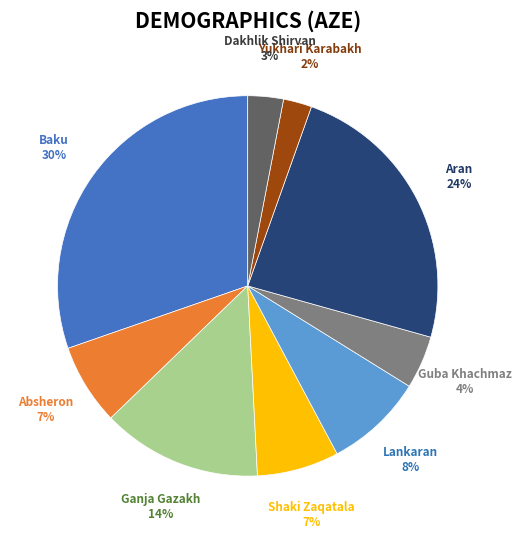

Between Dakhlik Shirvan and Shaki Zaqatala, which is larger?

Shaki Zaqatala